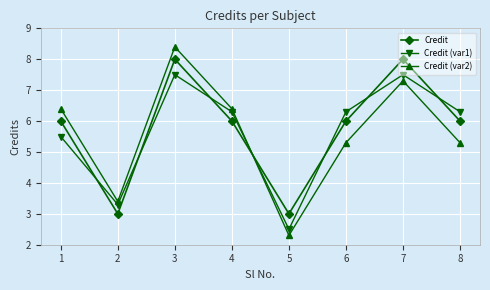

What is the total value across all series at 2?

9.7